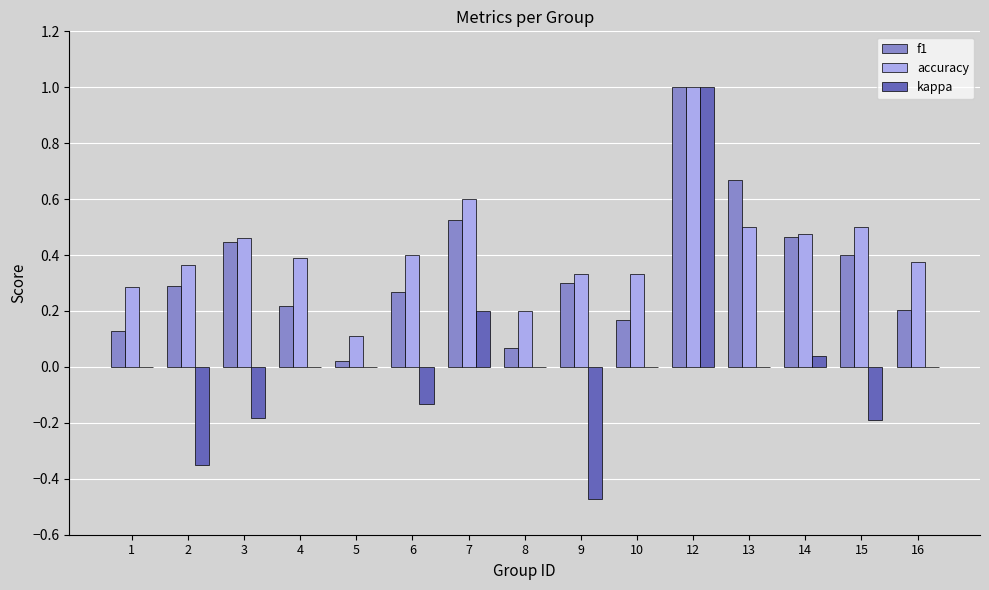

What is the sum of all accuracy values?

6.3